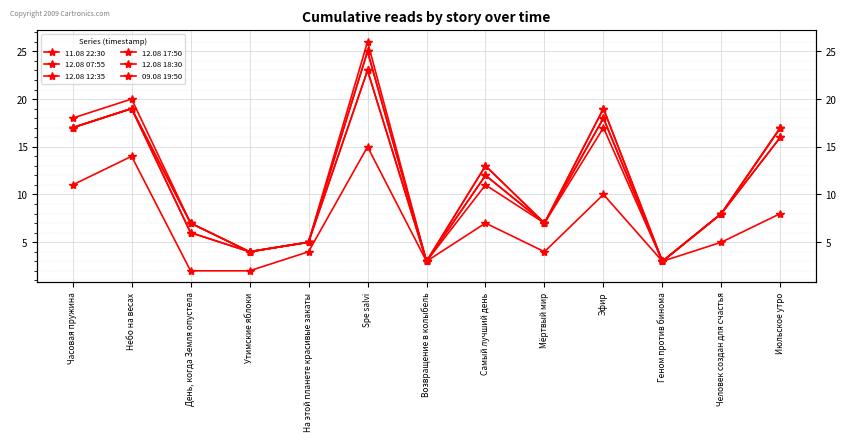

At День, когда Земля опустела, list the series in order from smallest to largest.

09.08 19:50, 11.08 22:30, 12.08 07:55, 12.08 12:35, 12.08 17:50, 12.08 18:30